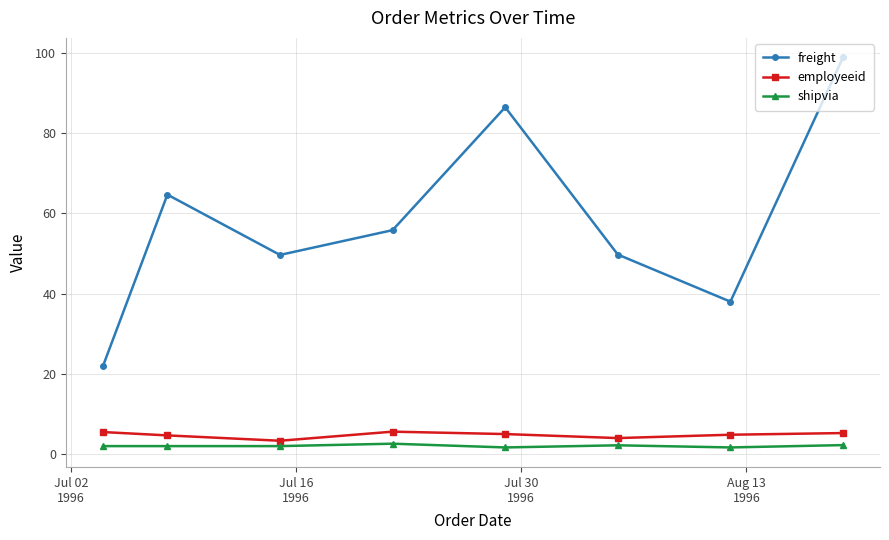

Which series has the largest range (max minus min)?

freight